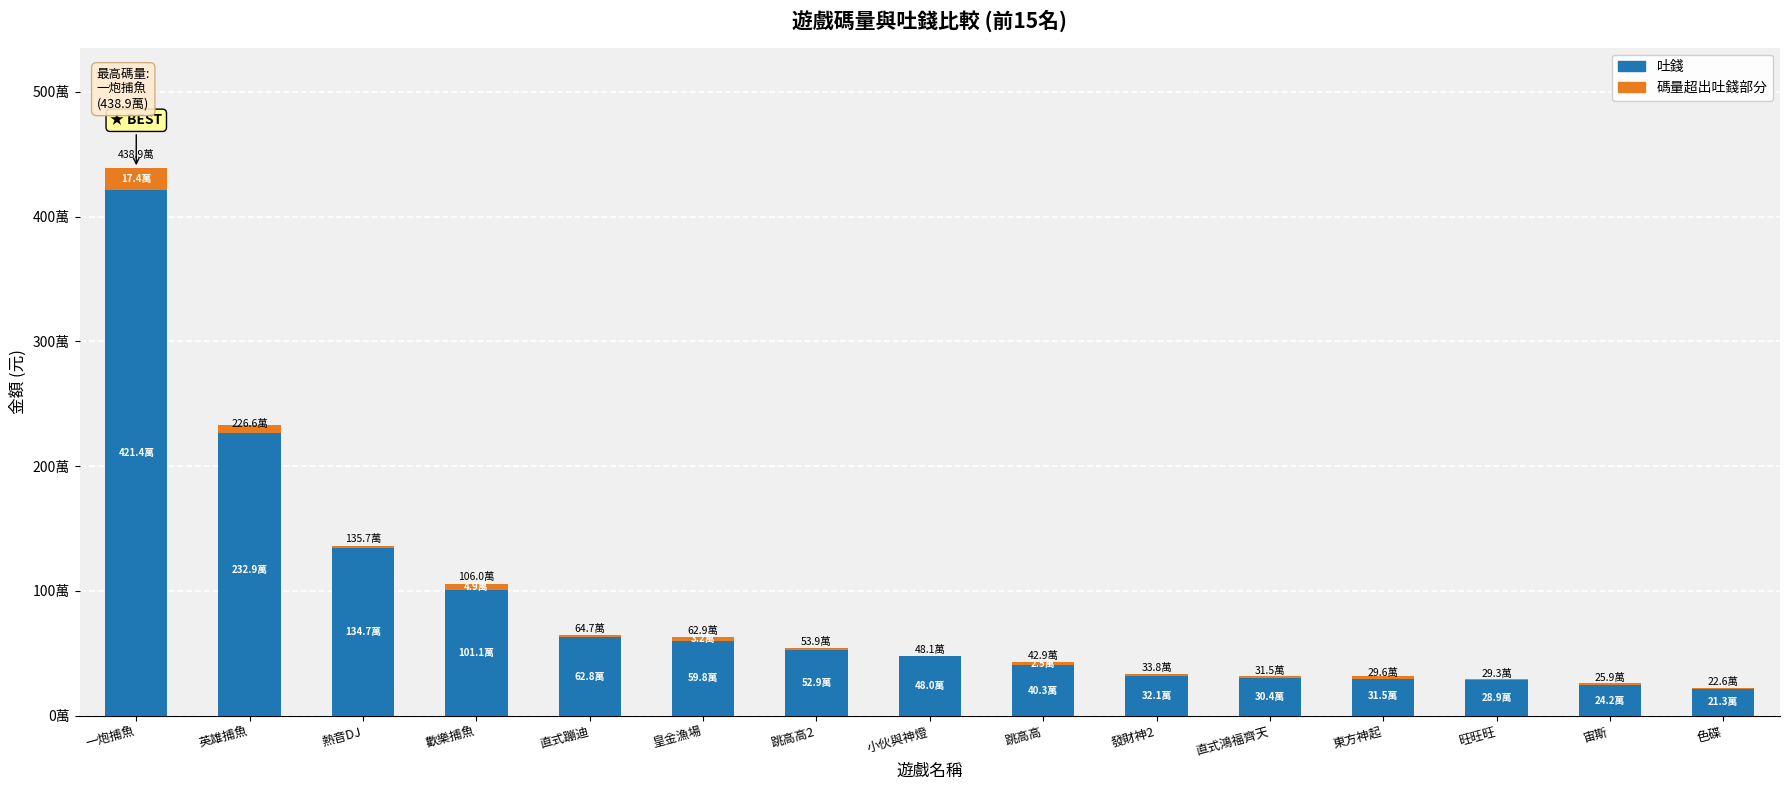

What value does the 碼量超出吐錢部分 series have at 熱音DJ?

10137.2